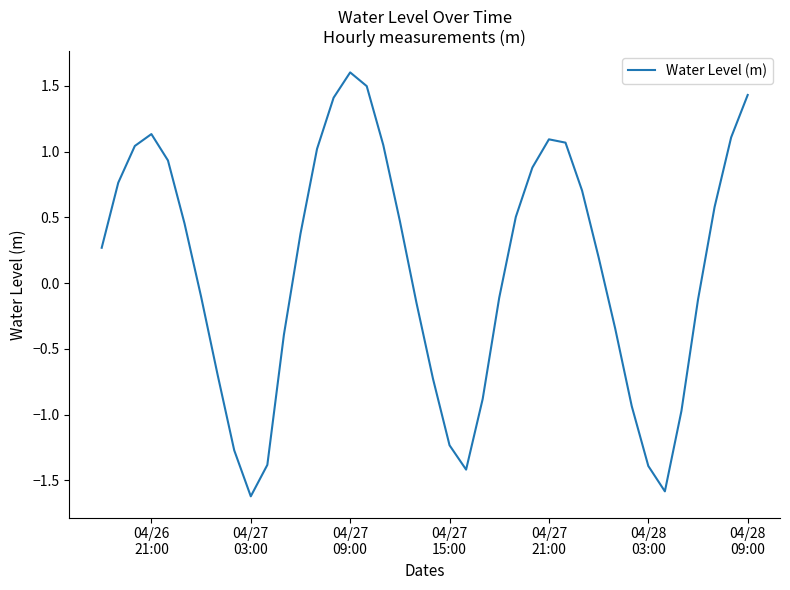

What is the smallest value displayed?

-1.6